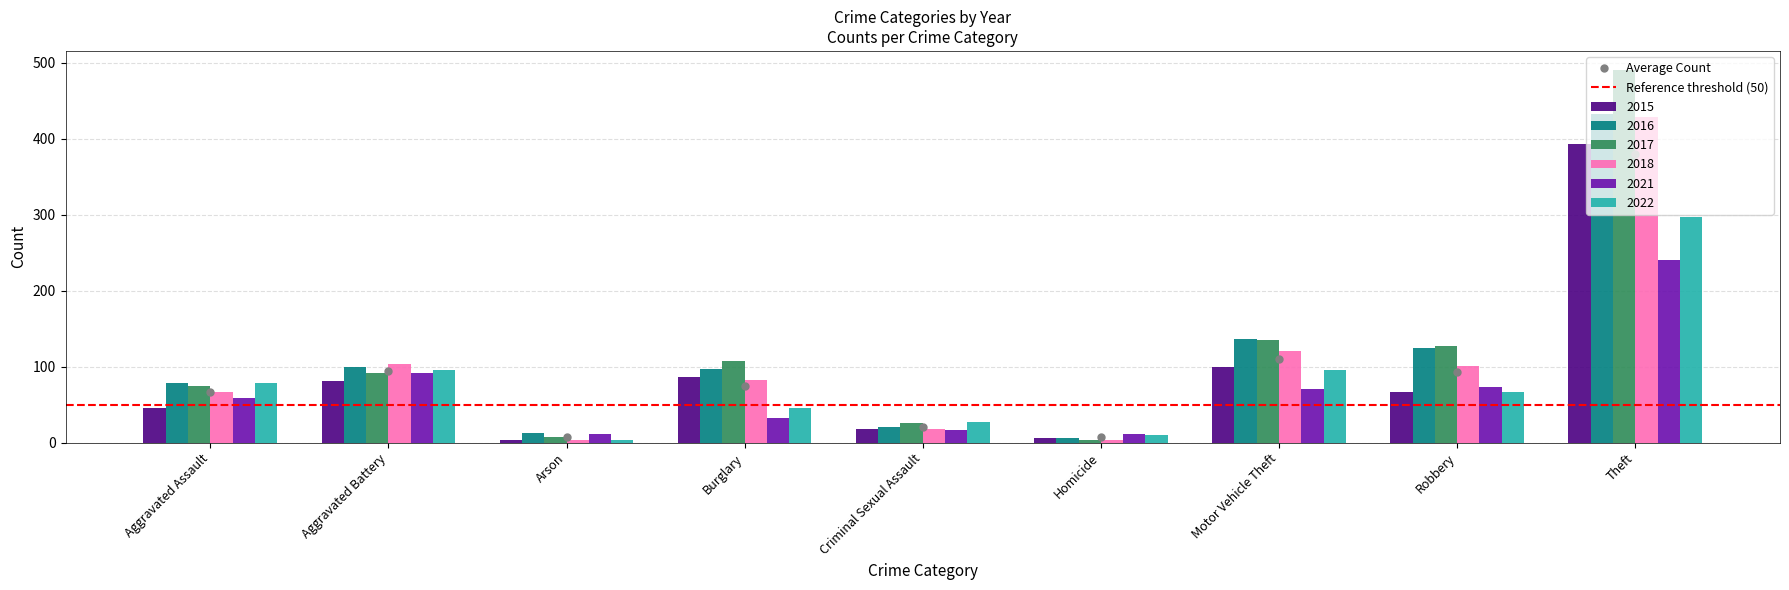

True or false: 2016 has a value of 59 at Aggravated Battery.

False